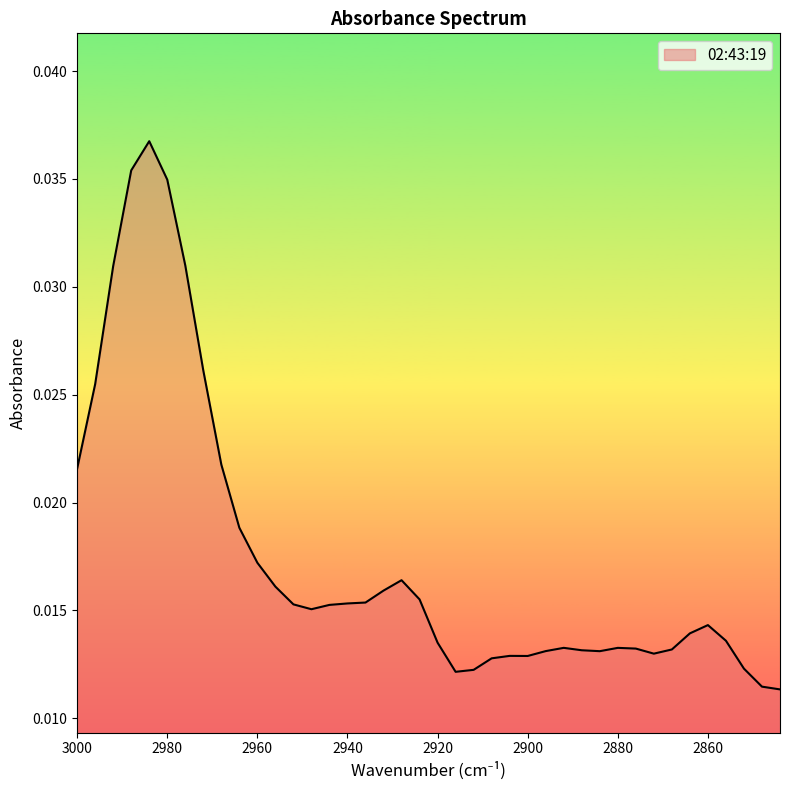

The chart shows a value of 0.0 at 2912. True or false?

True